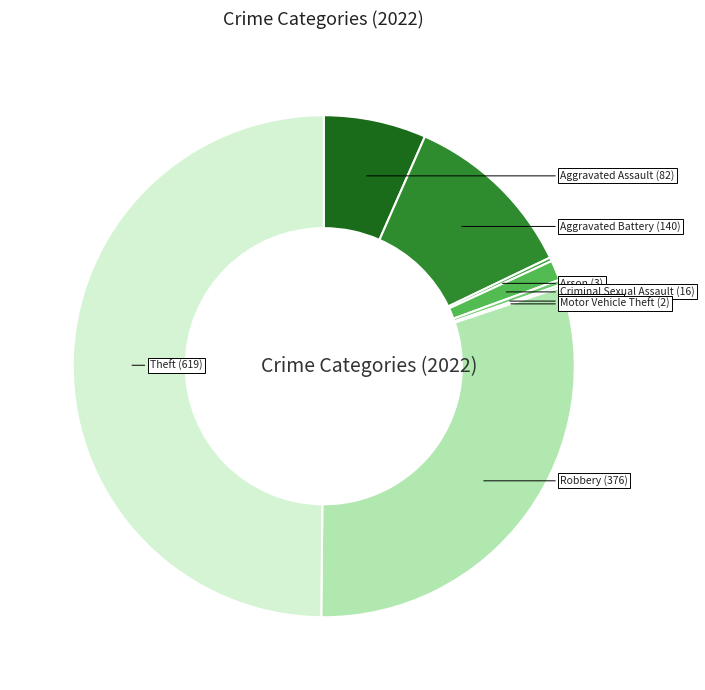

Does Aggravated Battery represent more than half of the total?

No